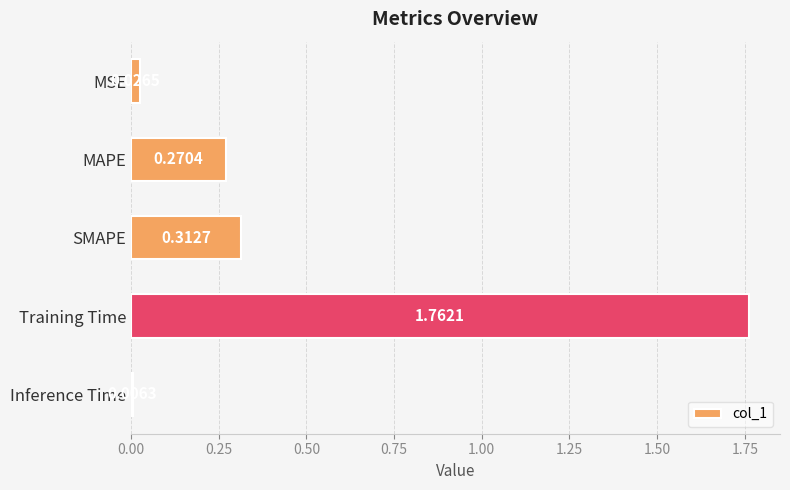

What is the sum of all values?

2.4